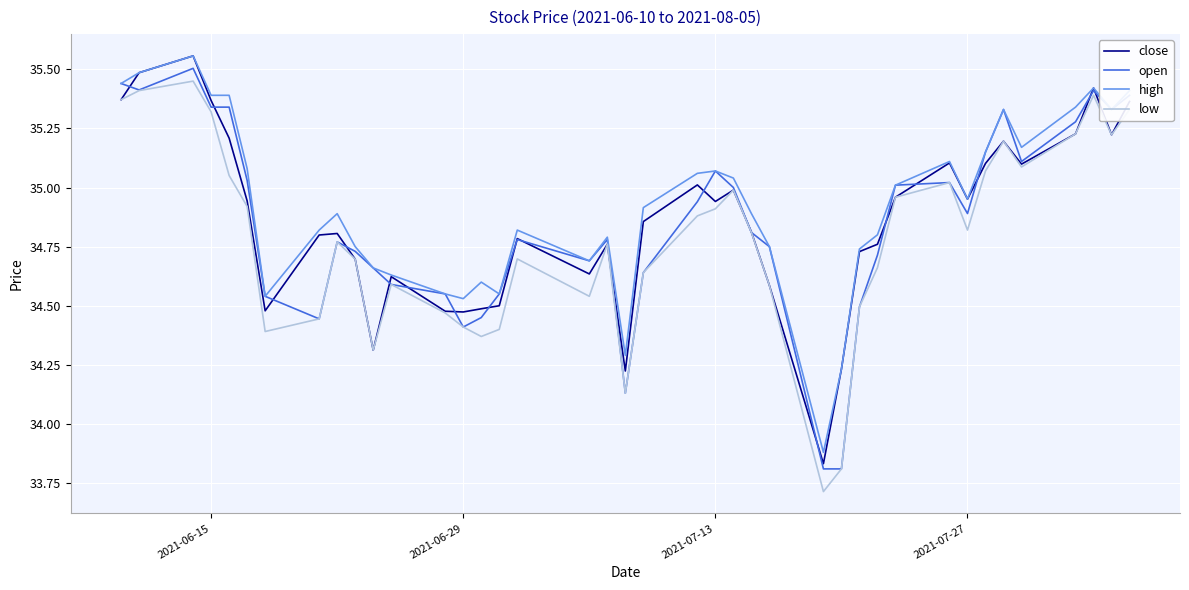

Does the chart display data point markers on the line(s)?

No